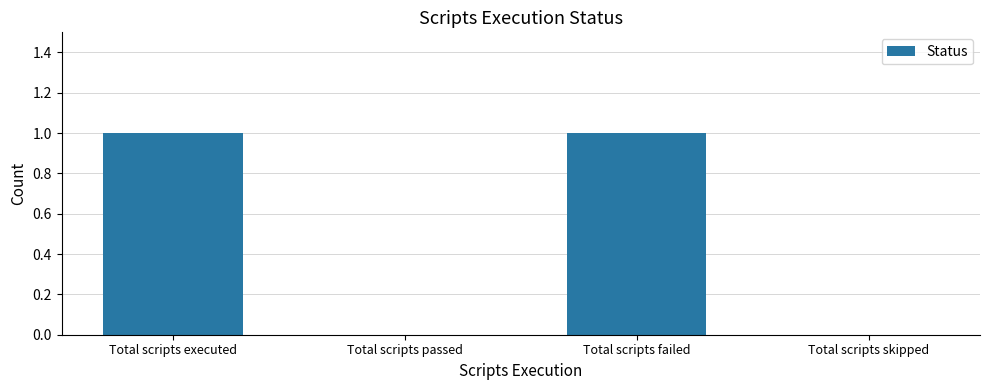

Are the bars horizontal?

No